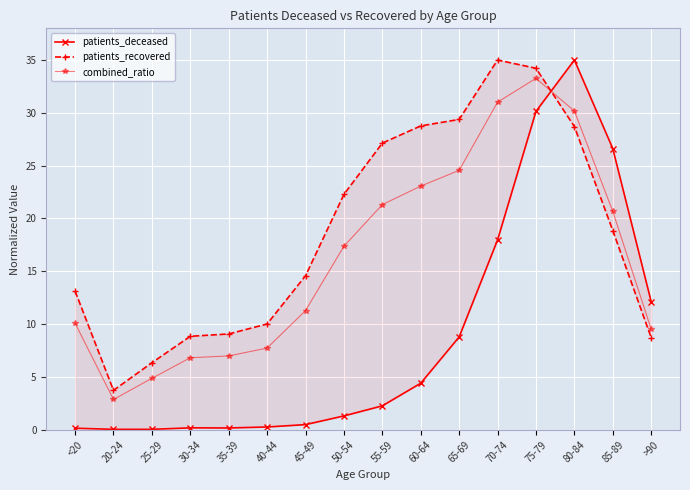

At how many categories does at least one series exceed 21?

8